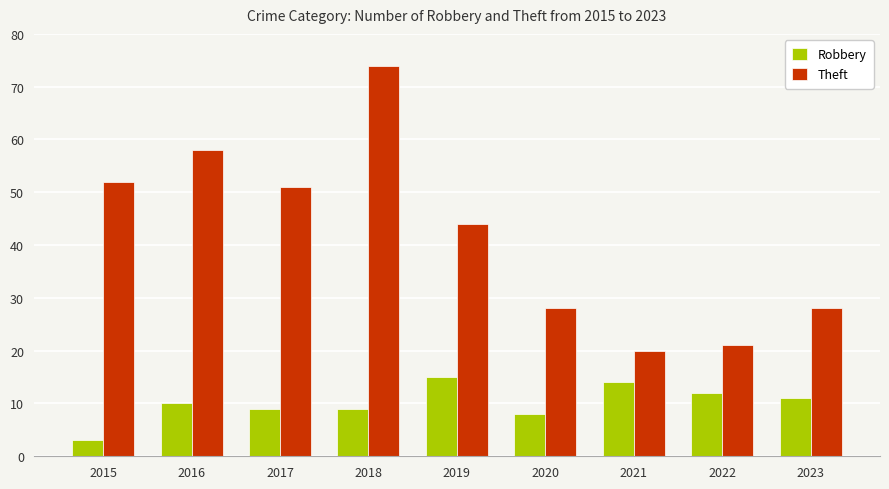

What is the smallest value displayed?

3